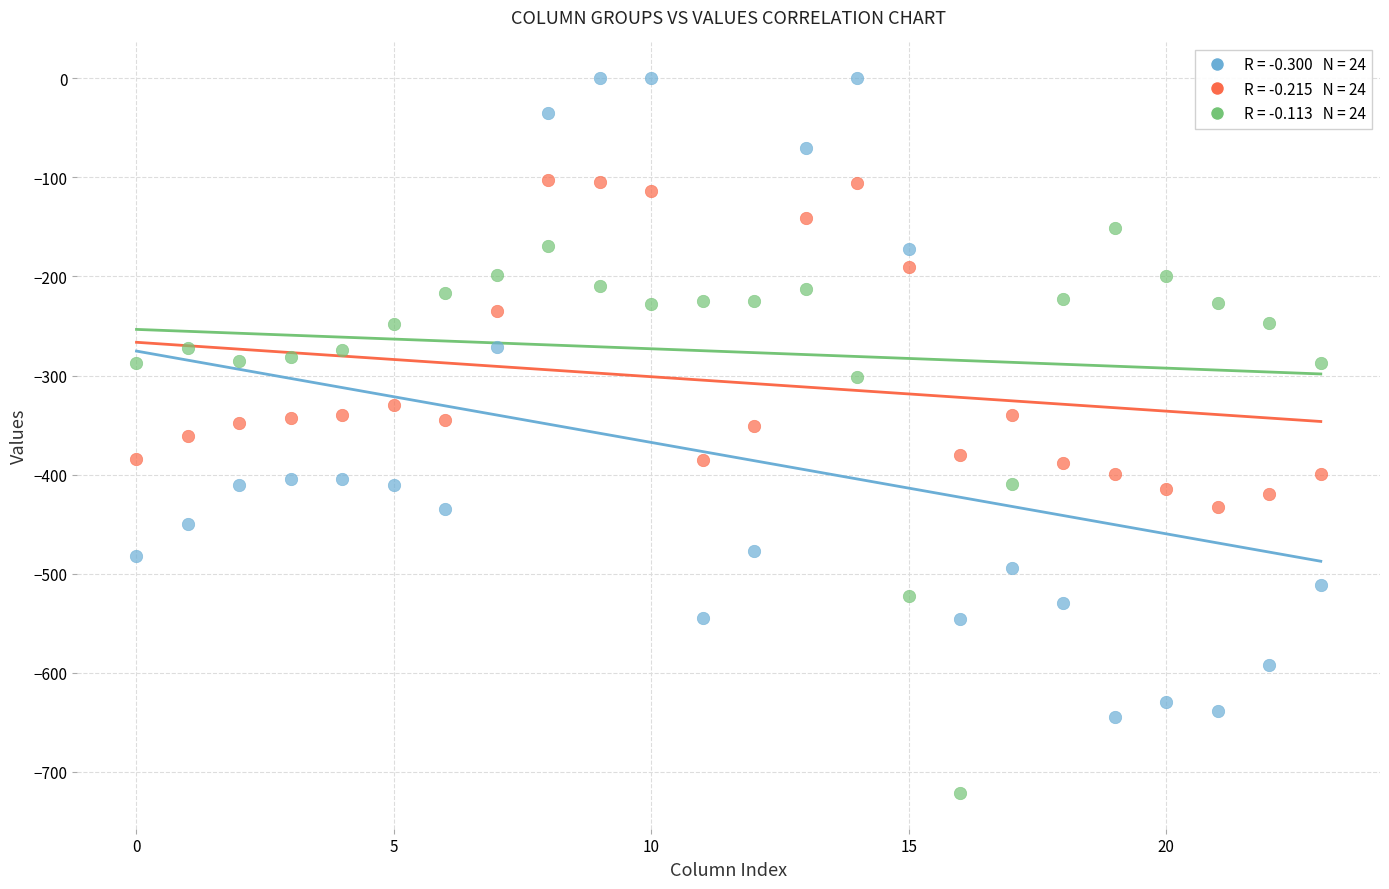

Across all data points, what is the range of Y values (max minus min)?

721.2